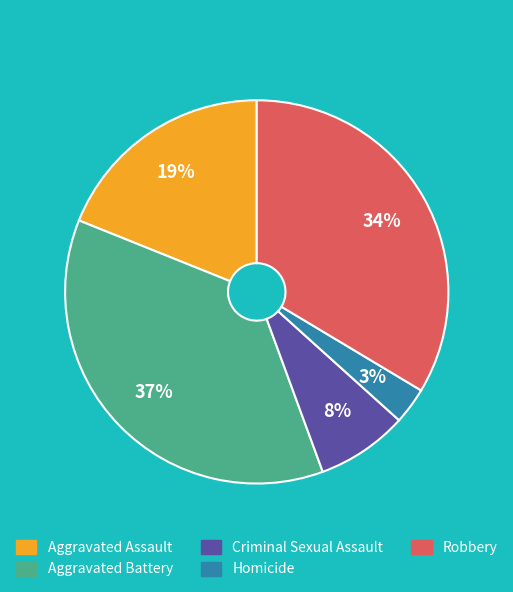

Is it true that Homicide is 11% of the pie?

False